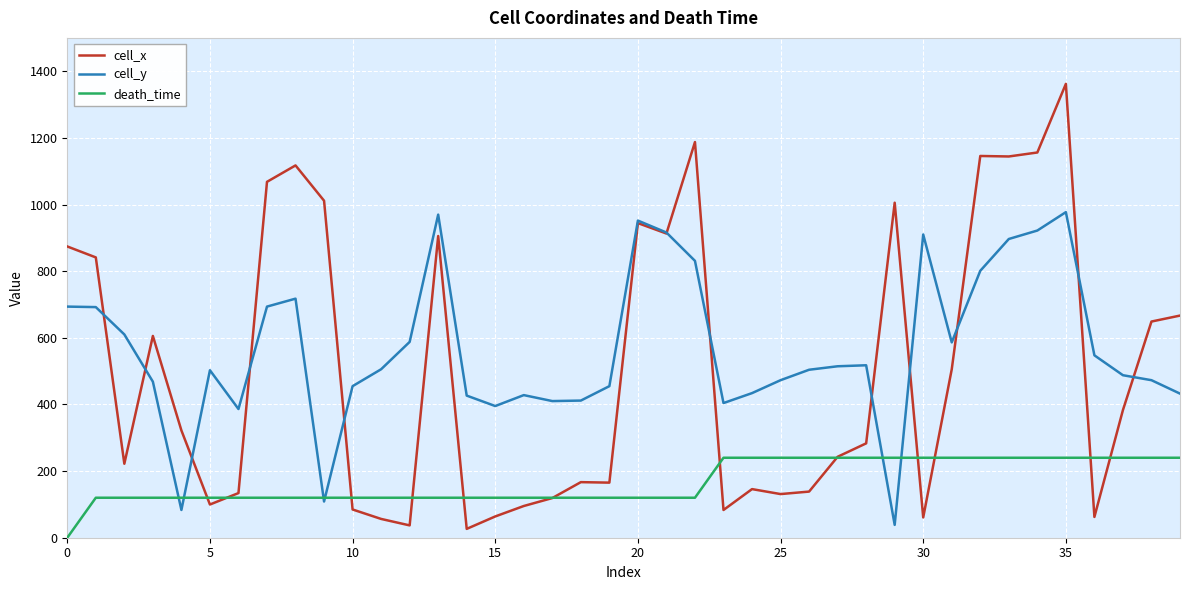

What is the greatest value displayed?

1362.0